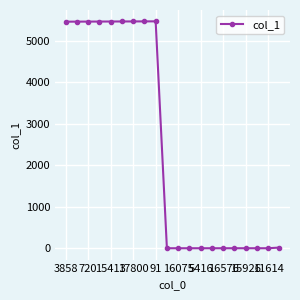

What is the greatest value displayed?

5469